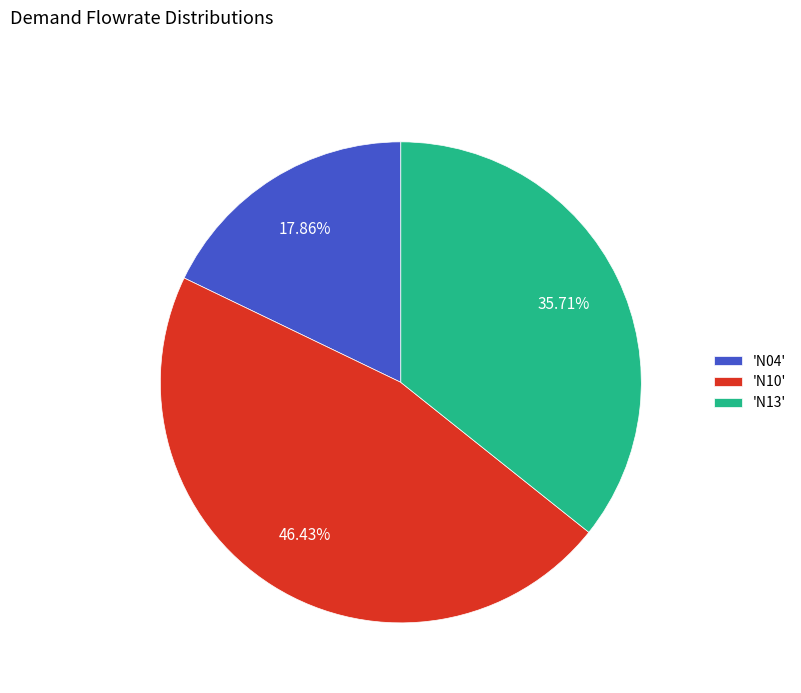

Which slice is the smallest?

'N04'